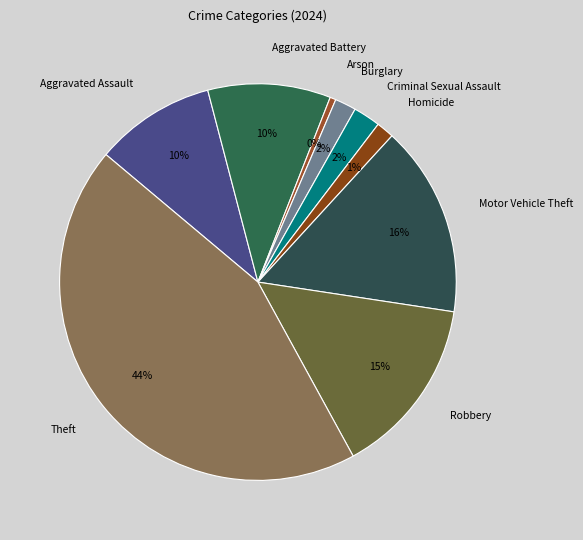

To the nearest percent, what percentage of the pie is Motor Vehicle Theft?

16%